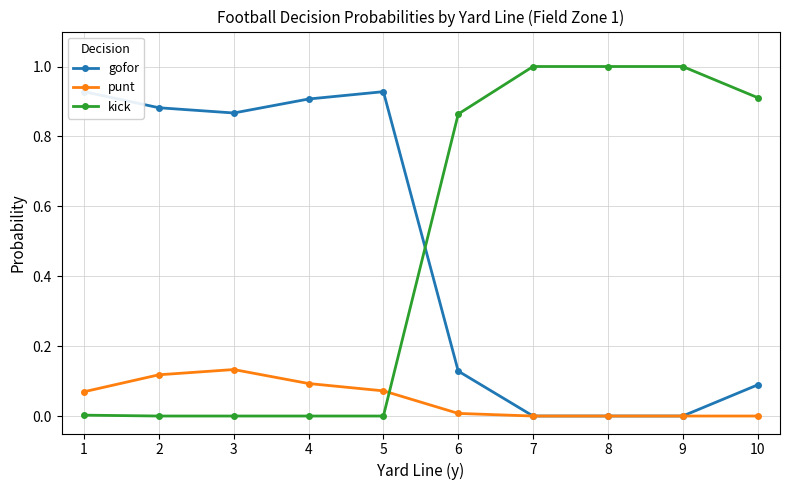

True or false: gofor has more than 0 points higher than both neighbors.

True